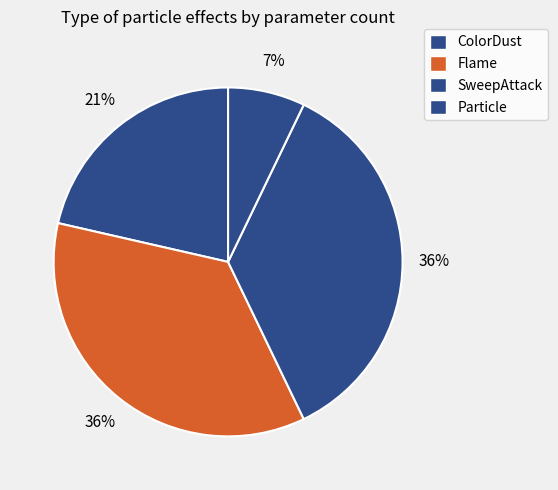

How many slices are in this pie chart?

4